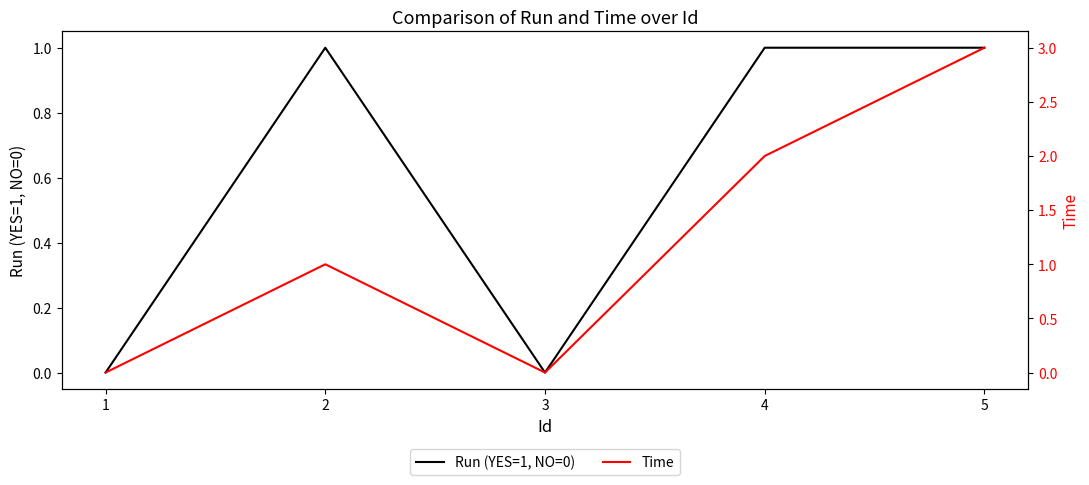

Reading left to right, extract all data points from this chart.

Run (YES=1, NO=0): 0	1	0	1	1
Time: 0	1	0	2	3